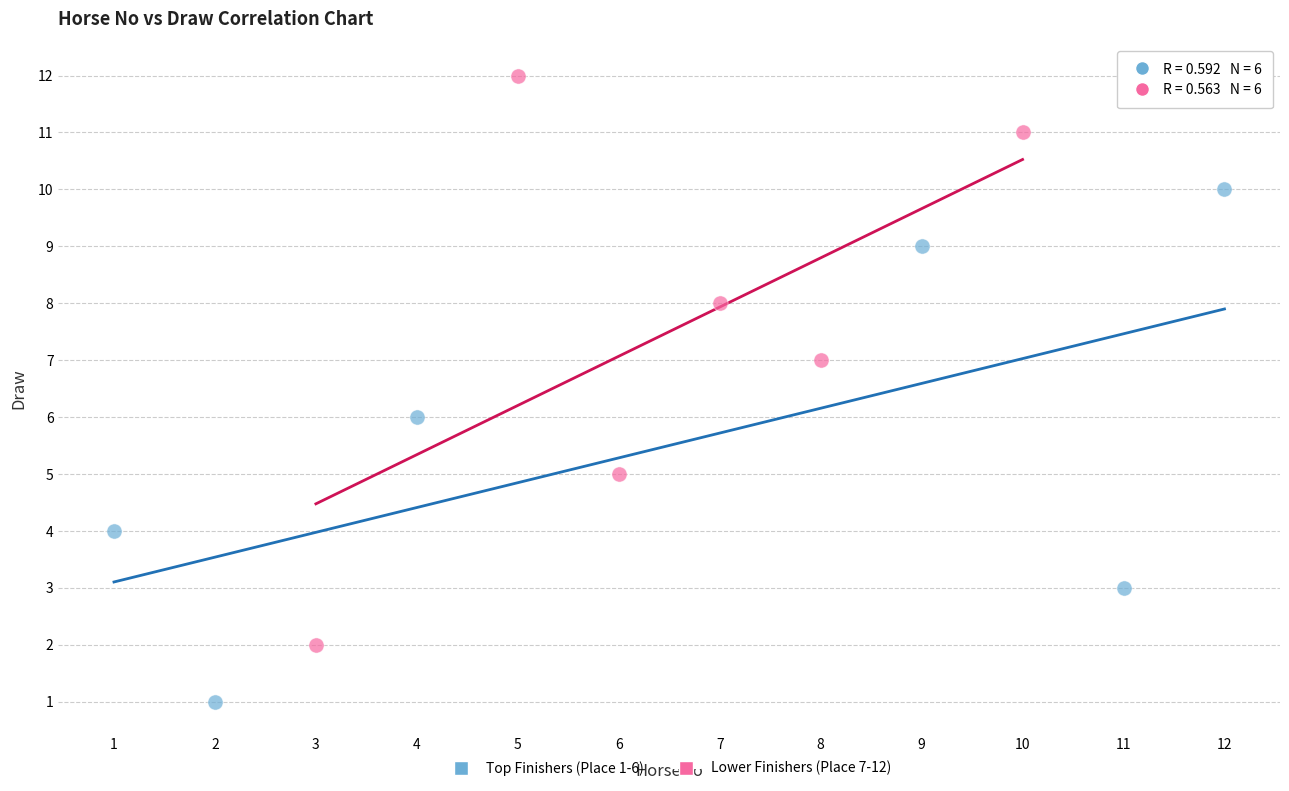

What are all the series names shown in the legend?

Top Finishers (Place 1-6), Lower Finishers (Place 7-12)